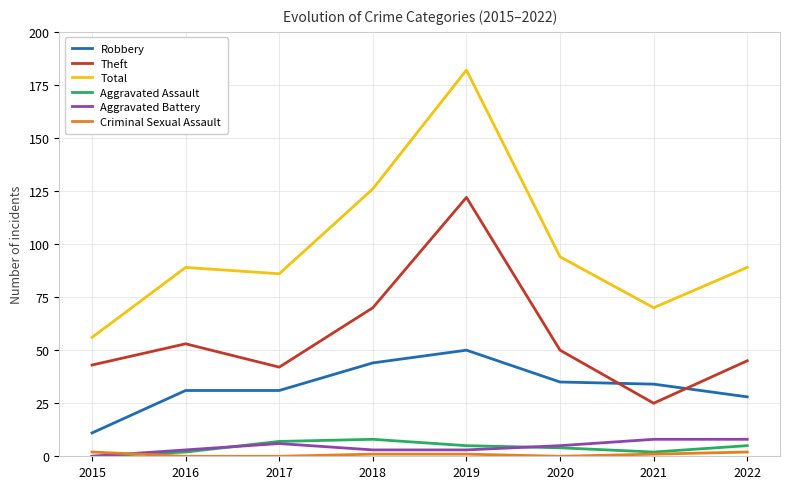

Where do Robbery and Theft first cross each other?

2020 and 2021